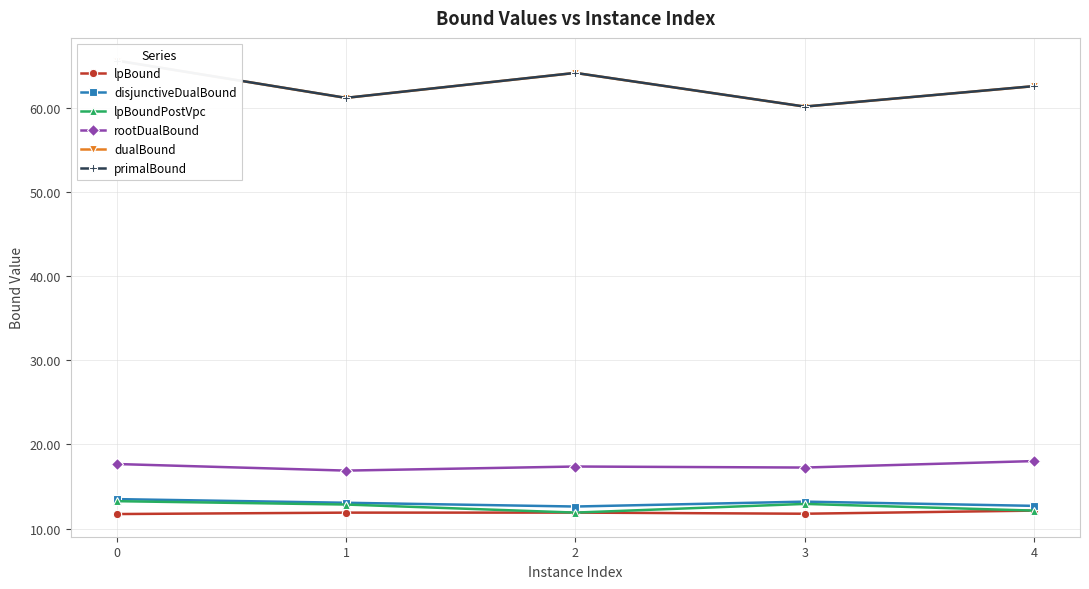

Is it true that rootDualBound equals 18.0 at 4?

True